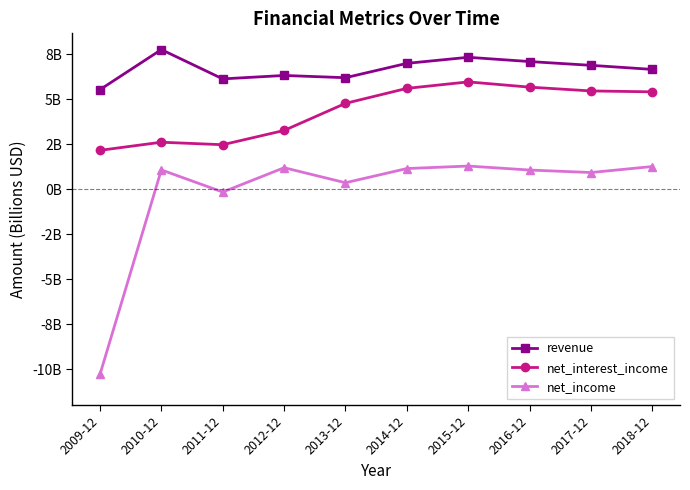

Reading left to right, what are all the values shown in this chart?

revenue: 2009-12=5.5	2010-12=7.8	2011-12=6.1	2012-12=6.3	2013-12=6.2	2014-12=7.0	2015-12=7.3	2016-12=7.1	2017-12=6.9	2018-12=6.7
net_interest_income: 2009-12=2.2	2010-12=2.6	2011-12=2.5	2012-12=3.3	2013-12=4.8	2014-12=5.6	2015-12=6.0	2016-12=5.7	2017-12=5.5	2018-12=5.4
net_income: 2009-12=-10.3	2010-12=1.1	2011-12=-0.2	2012-12=1.2	2013-12=0.4	2014-12=1.1	2015-12=1.3	2016-12=1.1	2017-12=0.9	2018-12=1.3